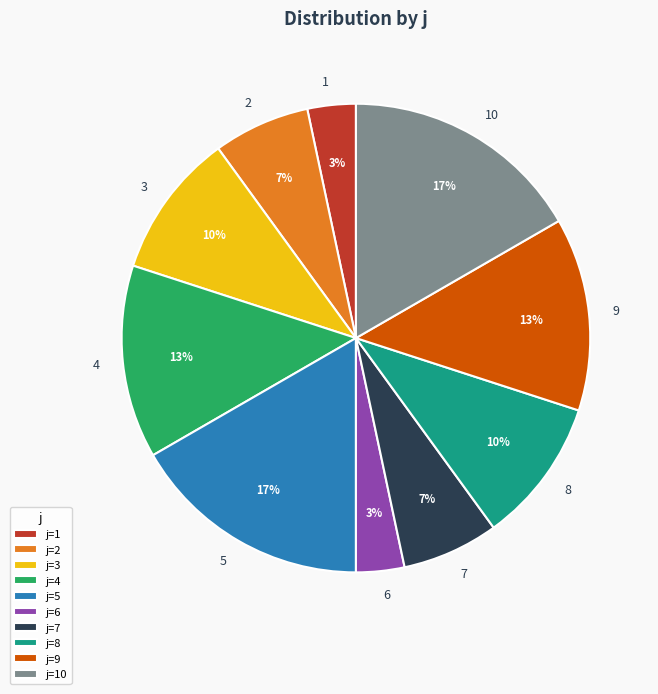

Count the number of slices in the pie.

10